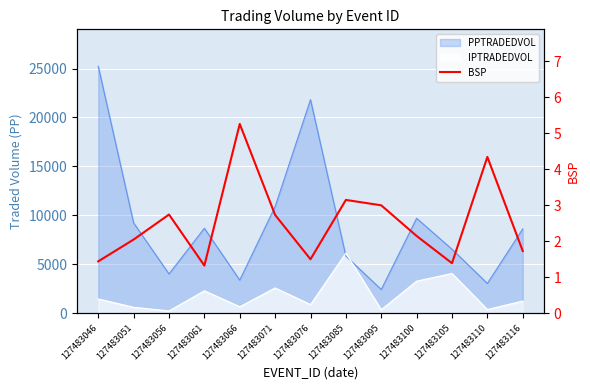

How many values exceed 2?

8